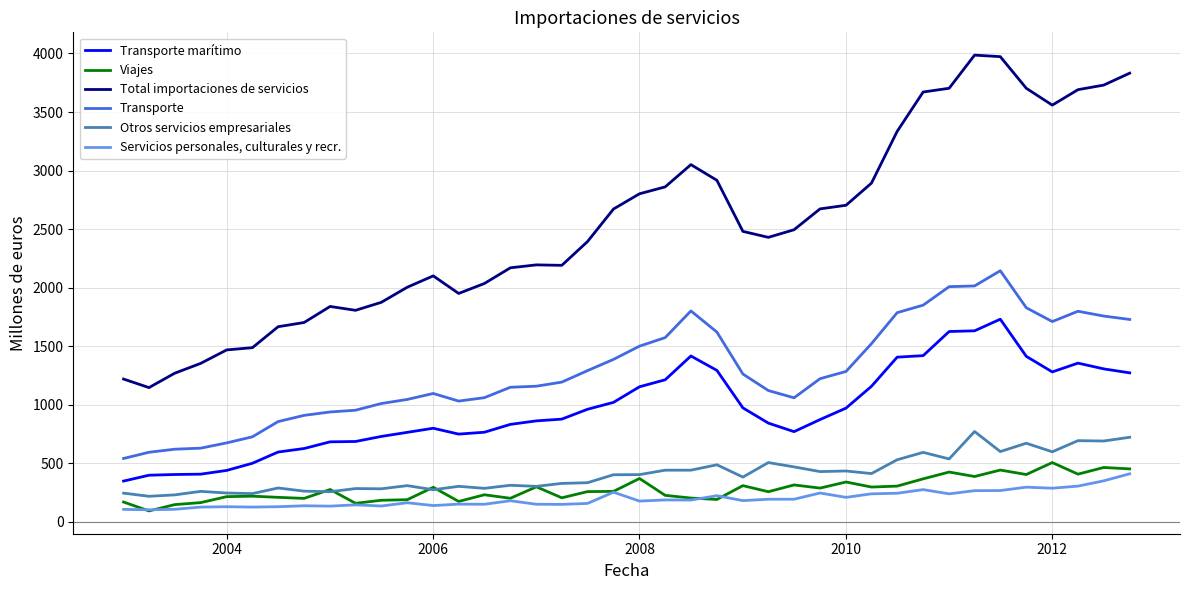

What is the difference between the maximum and minimum values in the Servicios personales, culturales y recr. series?

307